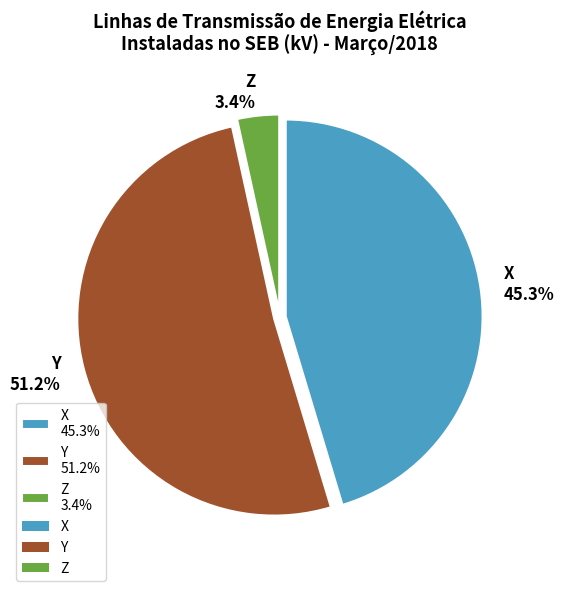

To the nearest percent, what is the difference between the largest and smallest slice percentages?

48%